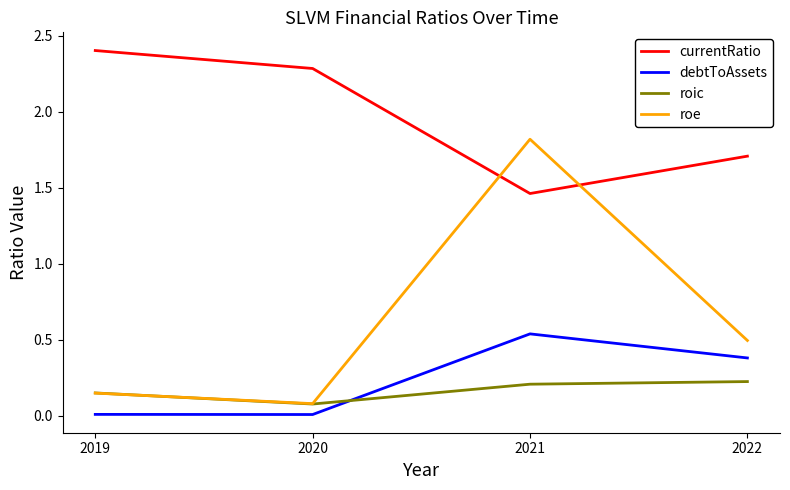

Where do roe and currentRatio first cross each other?

2020 and 2021